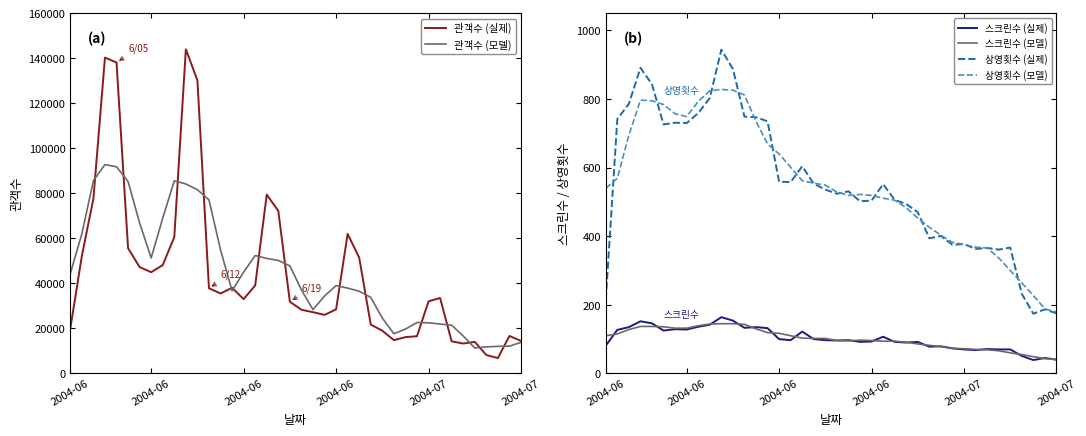

What is the spread (max minus min) of values at 2004-06?

44293